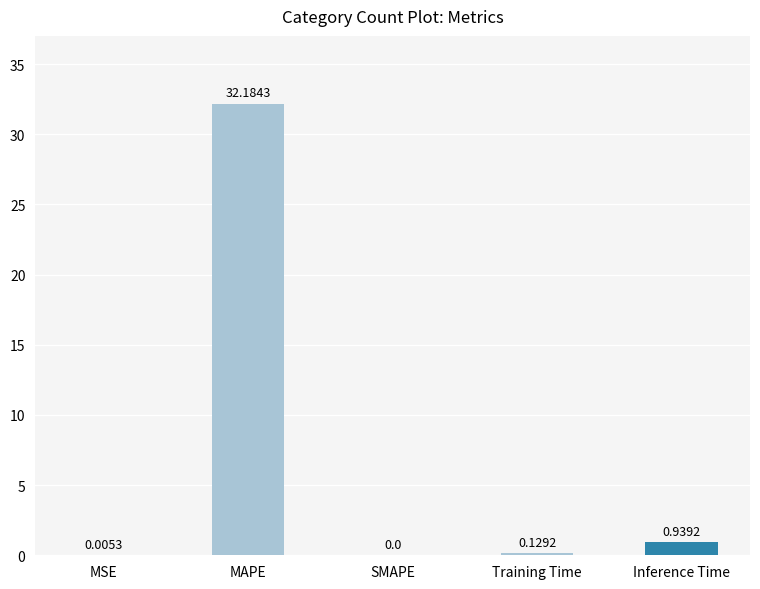

How many categories are shown in the chart?

5